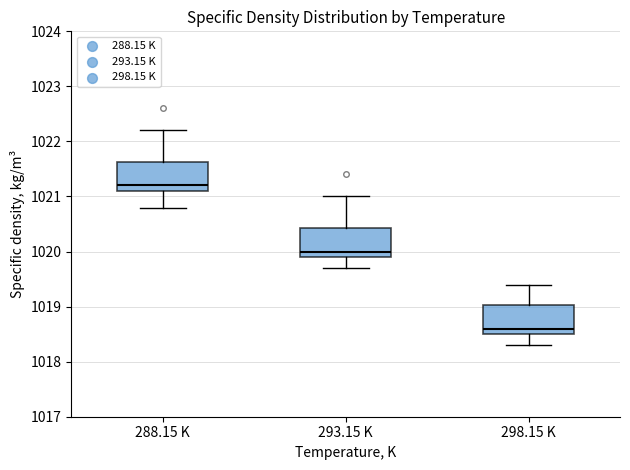

Reading left to right, read every box against the y-axis: the position of its median line, the range the box covers, and the ends of its whiskers. The values are not printed on the chart, so give them approximately, as read against the axis.

288.15 K: median 1021.2, box 1021.1 to 1021.6, whiskers 1020.8 to 1022.2
293.15 K: median 1020.0, box 1019.9 to 1020.4, whiskers 1019.7 to 1021.0
298.15 K: median 1018.6, box 1018.5 to 1019.0, whiskers 1018.3 to 1019.4